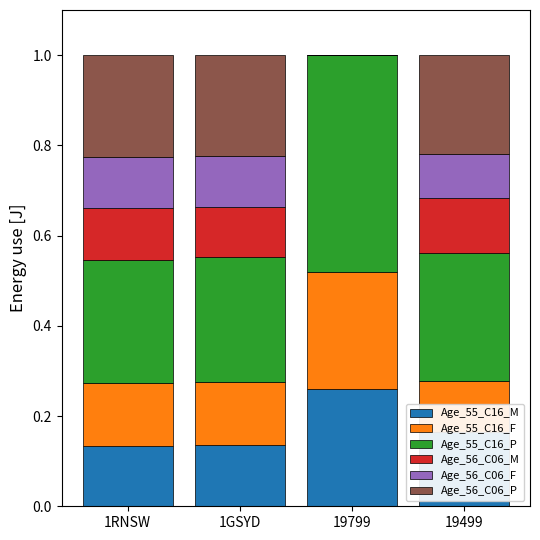

At which label does Age_55_C16_M reach its peak?

19799